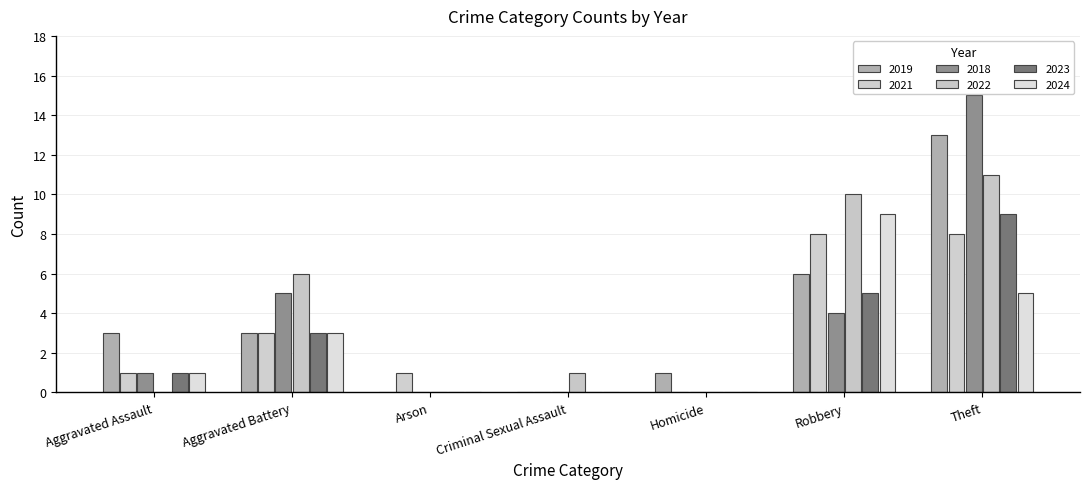

What are all the series names shown in the legend?

2019, 2021, 2018, 2022, 2023, 2024